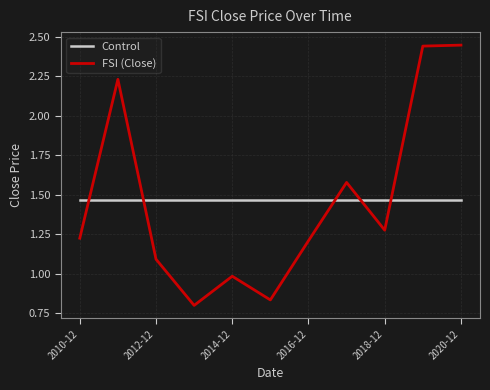

Rank the series by their maximum value, from highest to lowest.

FSI (Close), Control